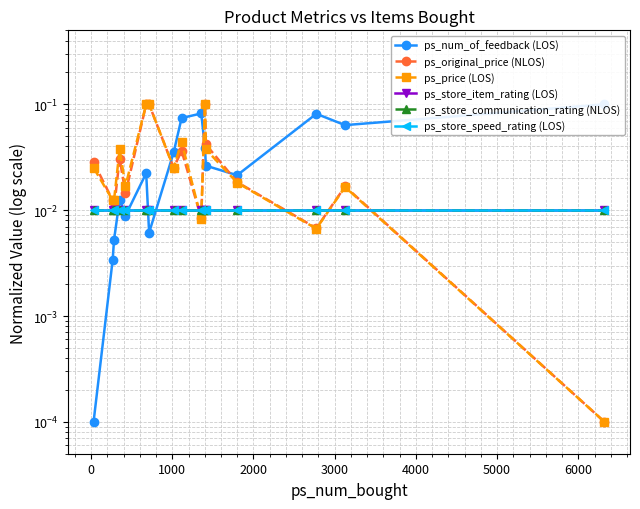

Reading left to right, what are all the values shown in this chart?

ps_num_of_feedback (LOS): 0.0	0.0	0.0	0.0	0.0	0.0	0.0	0.0	0.1	0.1	0.0	0.0	0.0	0.1	0.1	0.1
ps_original_price (NLOS): 0.0	0.0	0.0	0.0	0.0	0.1	0.1	0.0	0.0	0.0	0.1	0.0	0.0	0.0	0.0	0.0
ps_price (LOS): 0.0	0.0	0.0	0.0	0.0	0.1	0.1	0.0	0.0	0.0	0.1	0.0	0.0	0.0	0.0	0.0
ps_store_item_rating (LOS): 0.0	0.0	0.0	0.0	0.0	0.0	0.0	0.0	0.0	0.0	0.0	0.0	0.0	0.0	0.0	0.0
ps_store_communication_rating (NLOS): 0.0	0.0	0.0	0.0	0.0	0.0	0.0	0.0	0.0	0.0	0.0	0.0	0.0	0.0	0.0	0.0
ps_store_speed_rating (LOS): 0.0	0.0	0.0	0.0	0.0	0.0	0.0	0.0	0.0	0.0	0.0	0.0	0.0	0.0	0.0	0.0